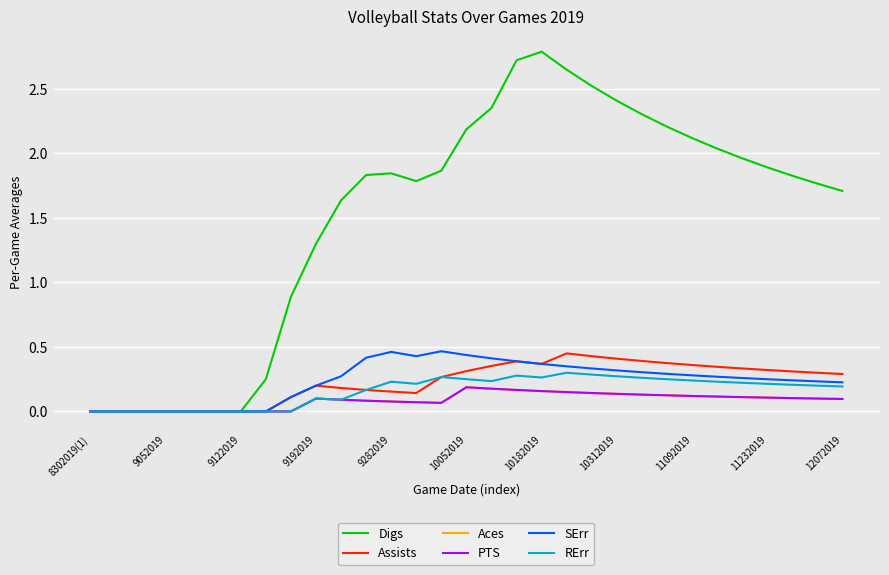

What is the difference between the maximum and minimum values in the Digs series?

2.8